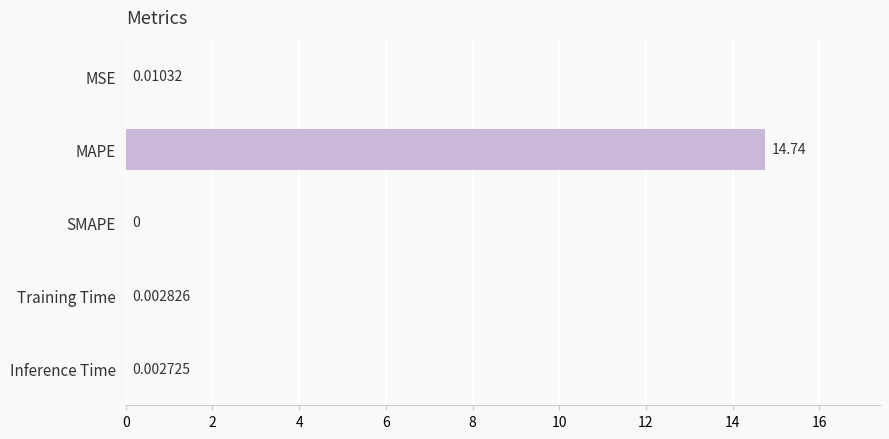

Where is the data nearest to the value 7?

MSE